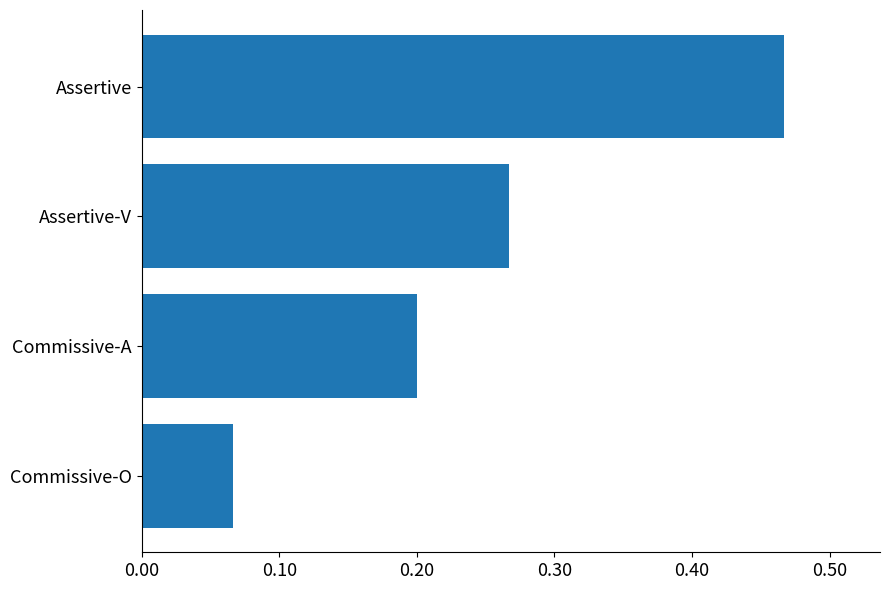

The chart shows a value of 0.0 at Commissive-A. True or false?

False